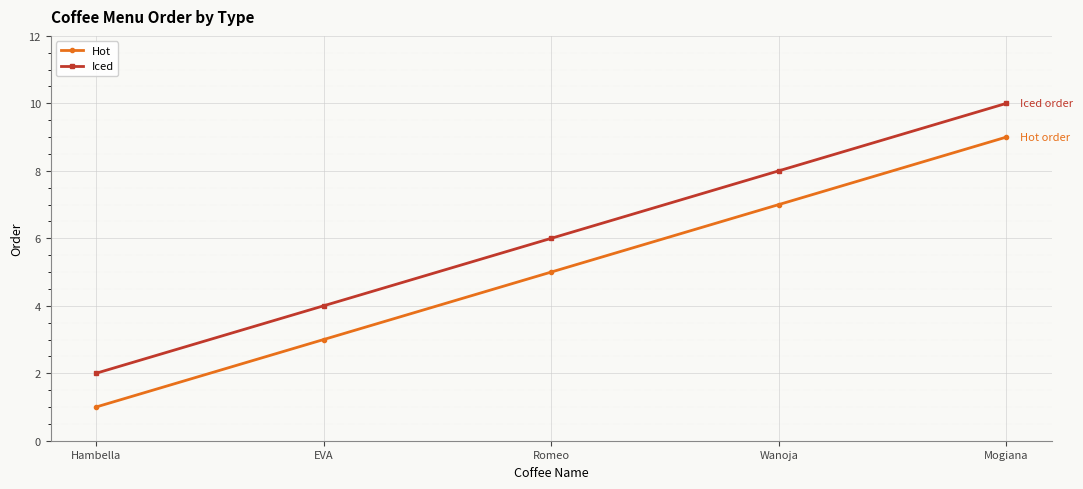

True or false: Hot has a value of 7 at Wanoja.

True